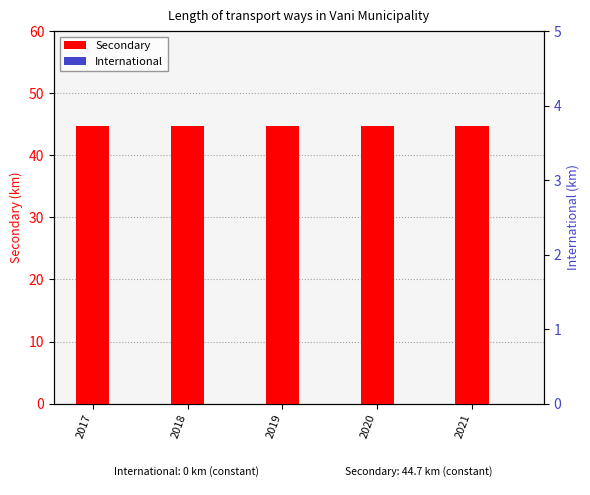

What value does the Secondary series have at 2018?

44.7